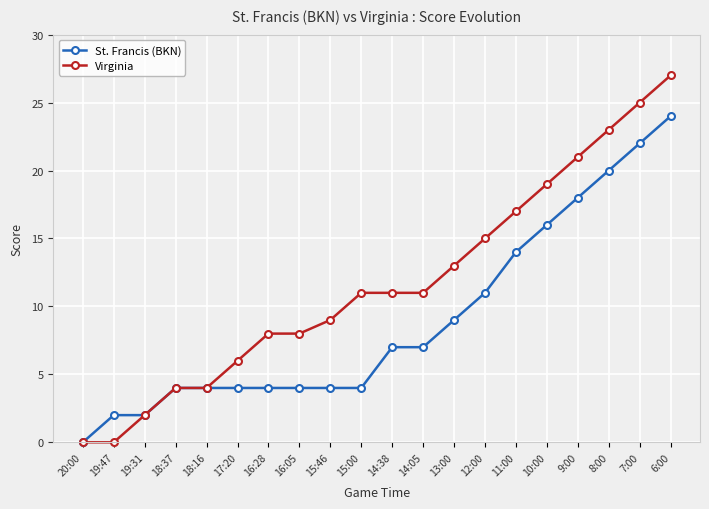

How many data points does each series have?

20